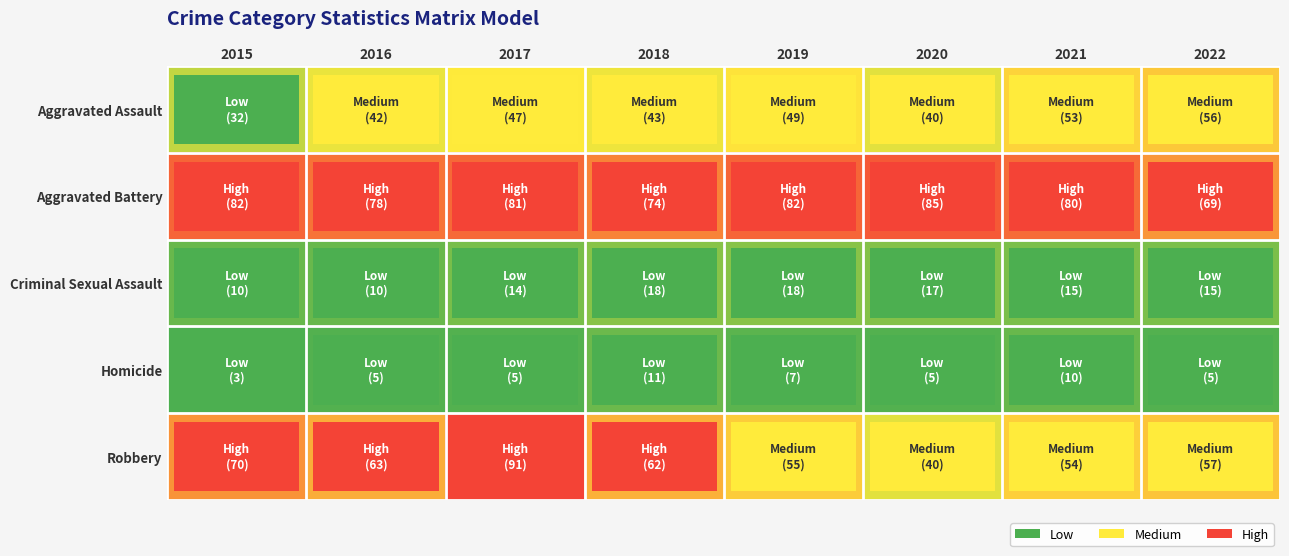

Between 2021 and 2018, which is larger?

2021